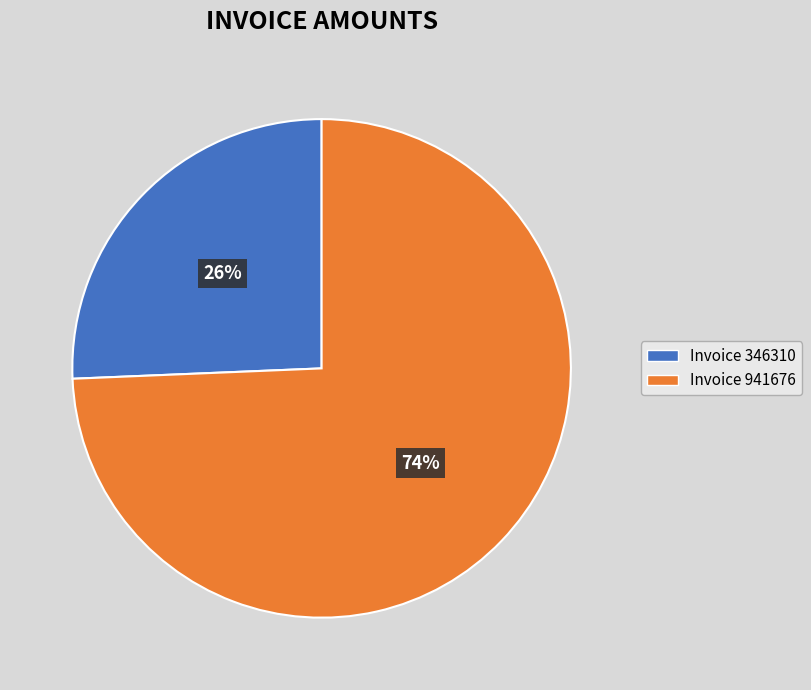

Count the number of slices in the pie.

2